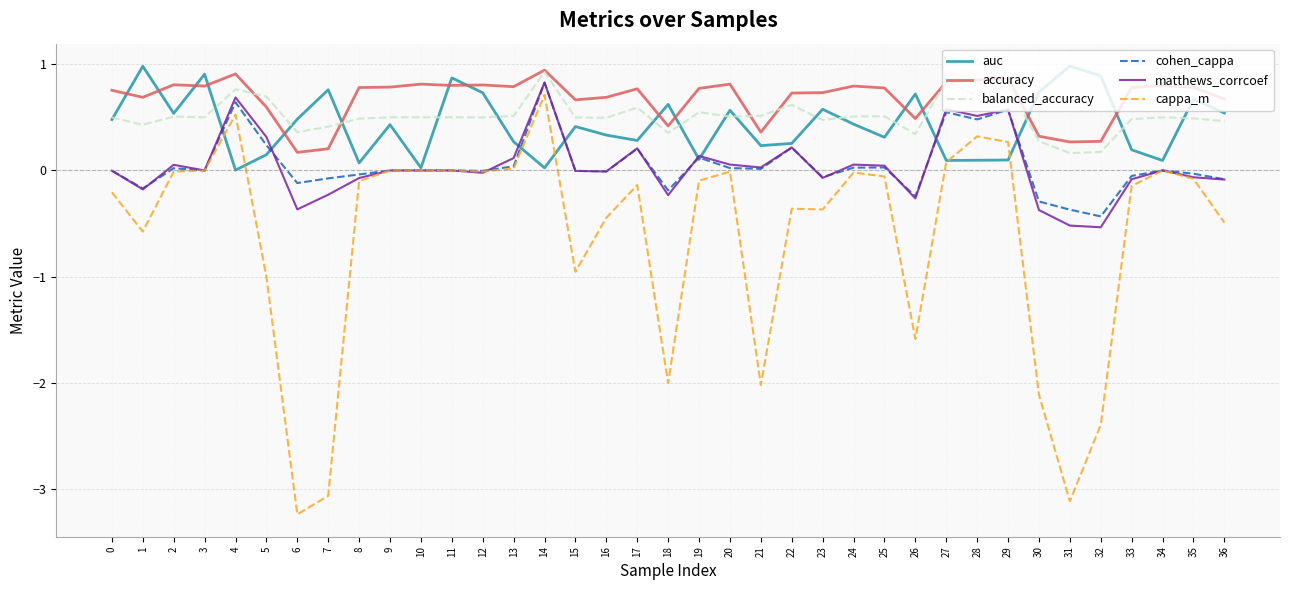

At which category does accuracy reach its first local valley?

1